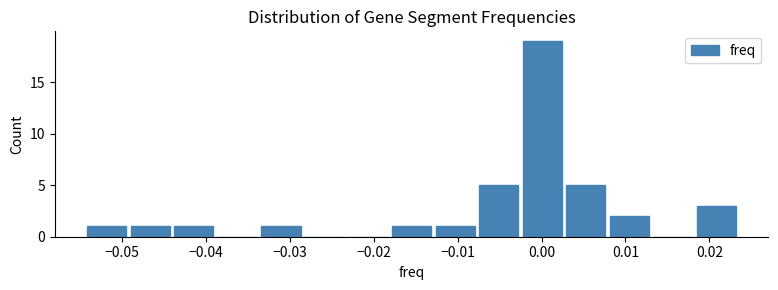

Which range on the x-axis has the tallest bar?

-0.003 to 0.003